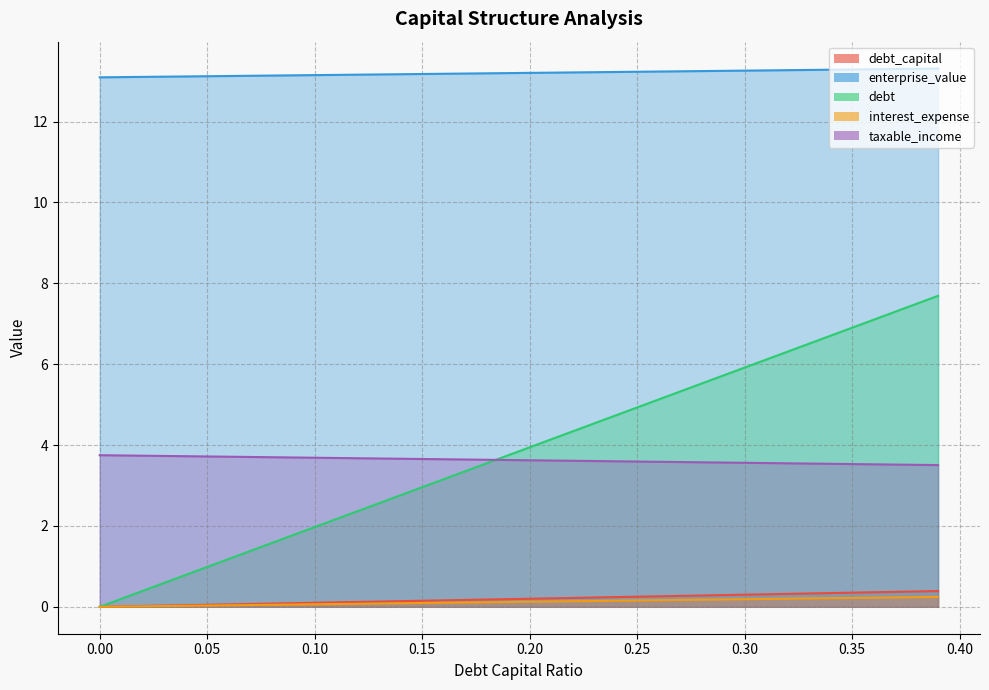

Which series has the widest spread of values?

debt